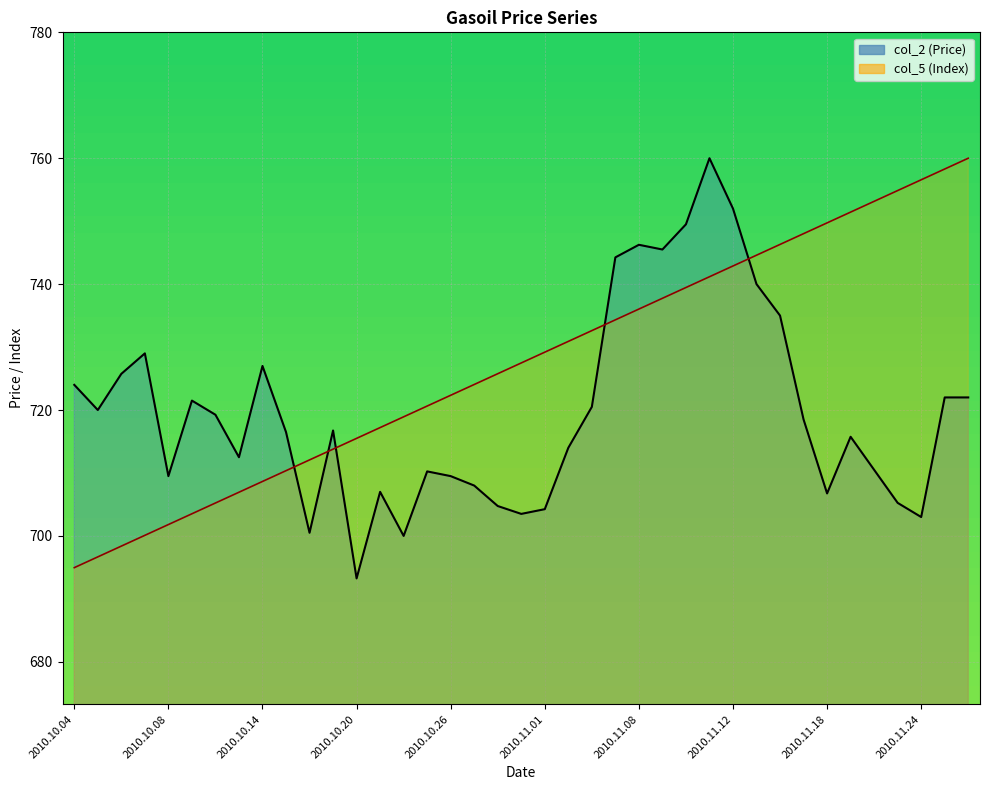

List the series in order of their overall mean, highest first.

col_5, col_2